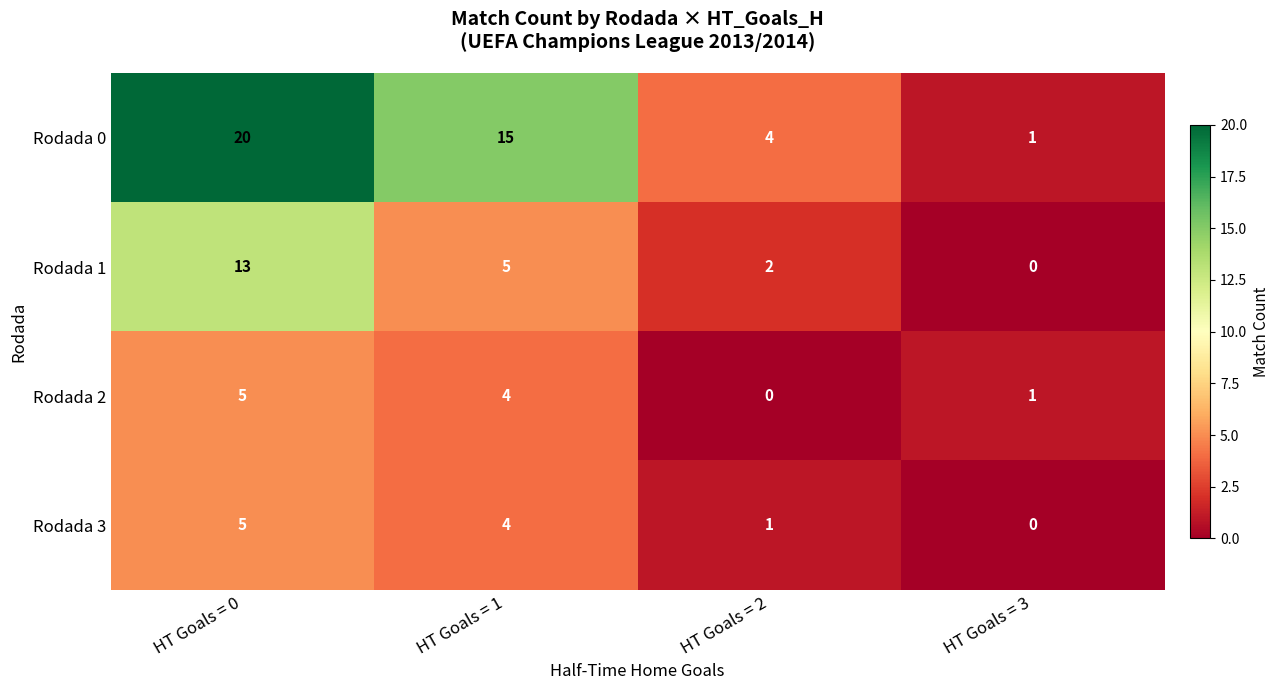

What is the difference between the highest and lowest values at HT Goals = 1?

11